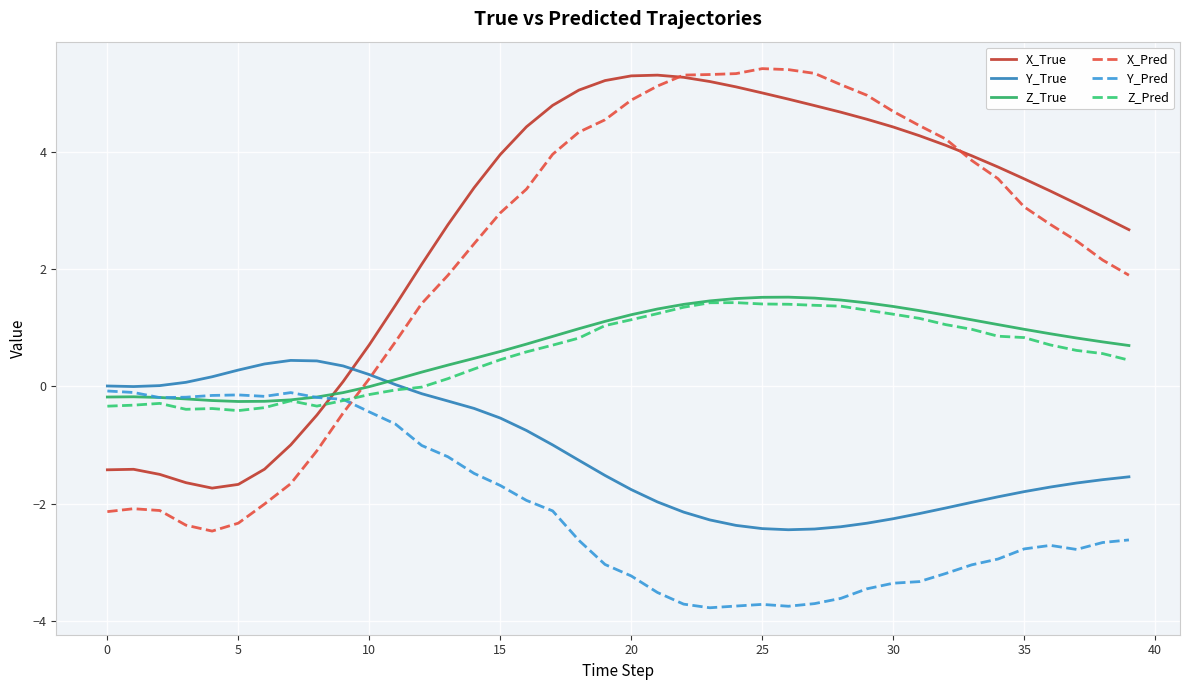

What is the highest value of the Y_True series?

0.4